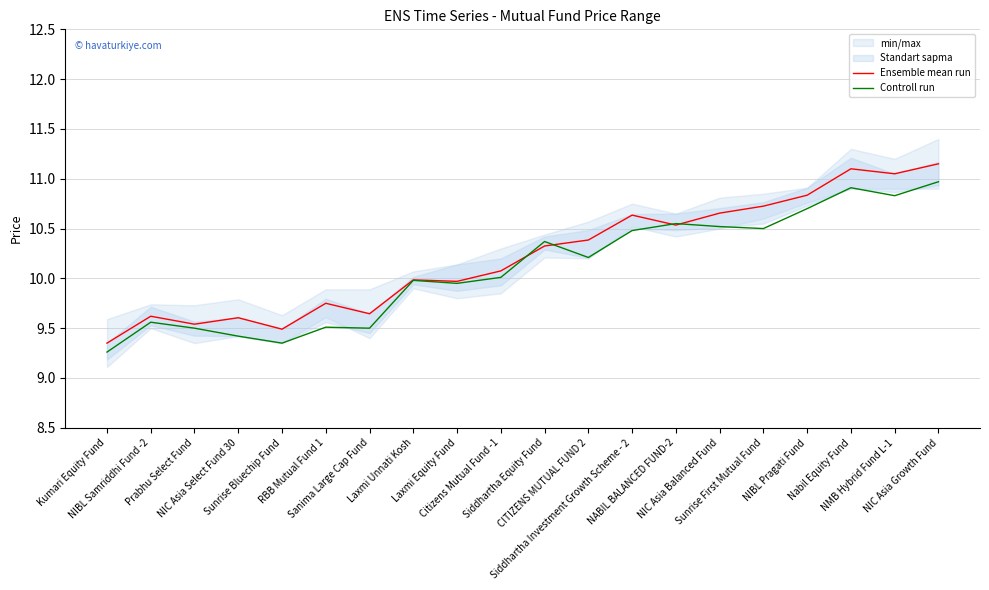

Reading left to right, transcribe all the data shown in this chart.

Ensemble mean run: 9.3	9.6	9.5	9.6	9.5	9.8	9.6	10.0	10.0	10.1	10.3	10.4	10.6	10.5	10.7	10.7	10.8	11.1	11.1	11.2
Controll run: 9.3	9.6	9.5	9.4	9.3	9.5	9.5	10.0	9.9	10.0	10.4	10.2	10.5	10.6	10.5	10.5	10.7	10.9	10.8	11.0